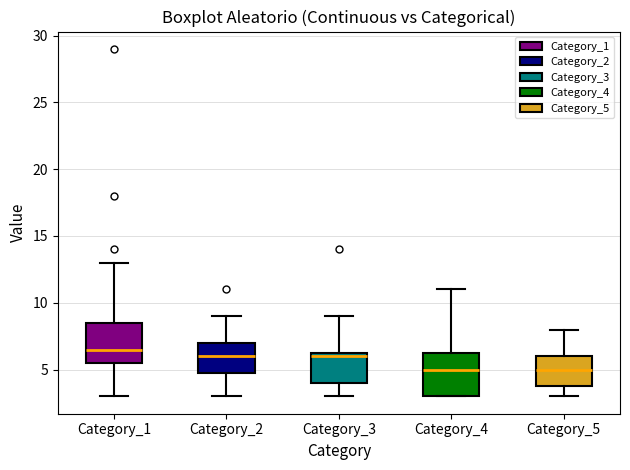

Reading left to right, transcribe this box plot: for each box, give where its median line is, the range the box spans, and where its two whiskers end, as read against the y-axis. The values are not printed on the chart, so give them approximately, as read against the axis.

Category_1: median 6.5, box 5.5 to 8.5, whiskers 3.0 to 13.0
Category_2: median 6.0, box 5.0 to 7.0, whiskers 3.0 to 9.0
Category_3: median 6.0, box 4.0 to 6.5, whiskers 3.0 to 9.0
Category_4: median 5.0, box 3.0 to 6.5, whiskers 3.0 to 11.0
Category_5: median 5.0, box 4.0 to 6.0, whiskers 3.0 to 8.0